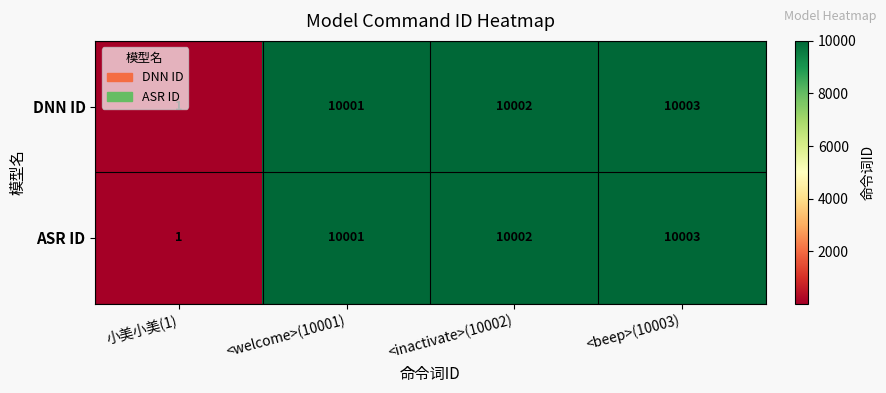

What is the total value across all series at 小美小美(1)?

2